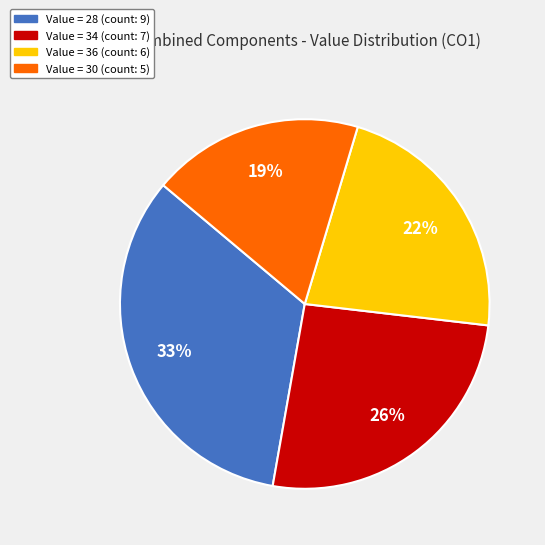

Count the number of slices in the pie.

4